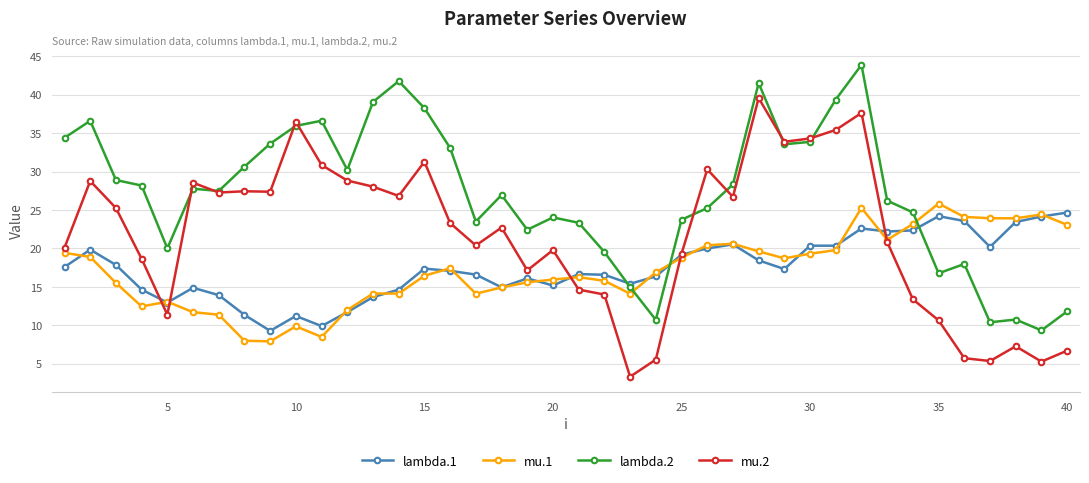

True or false: lambda.1 has more than 1 interior local peaks.

True